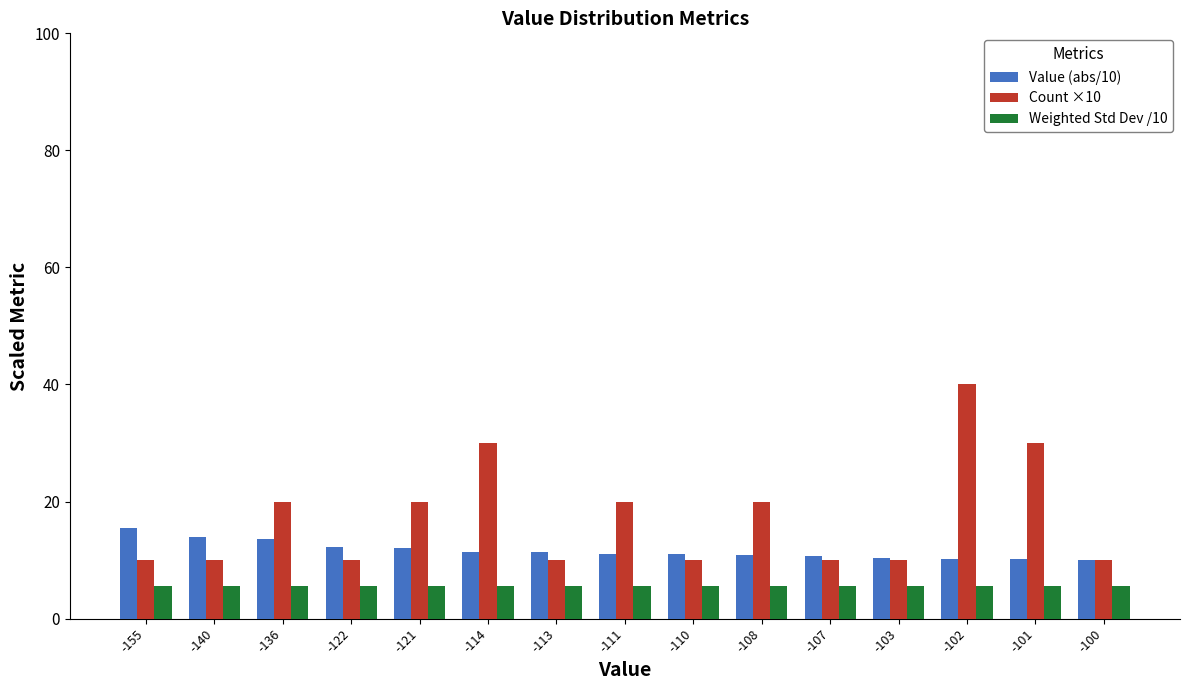

The value of Count ×10 at -155 is 10.0. True or false?

True